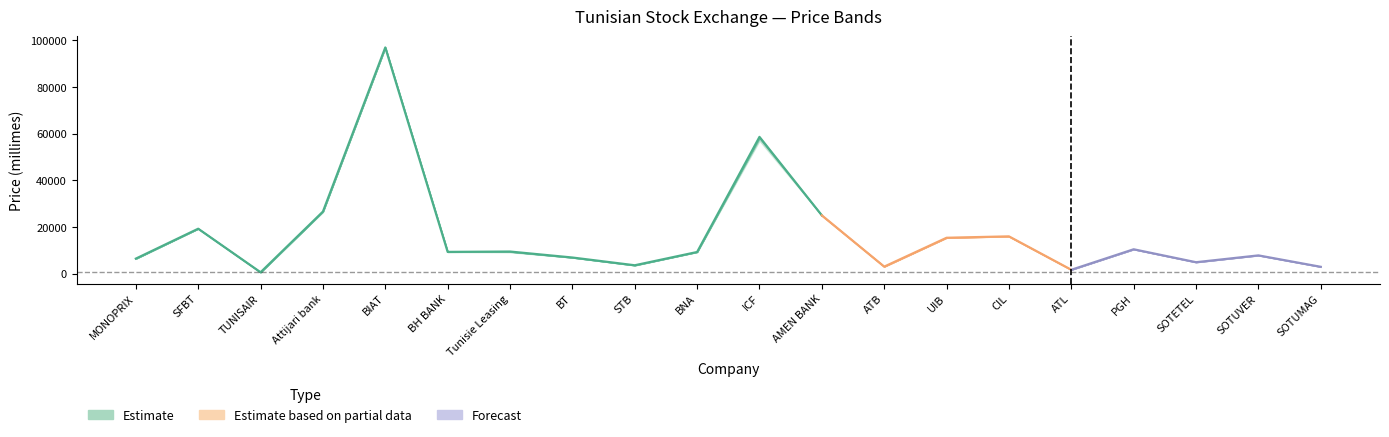

Which has a higher value, MONOPRIX or ICF?

ICF